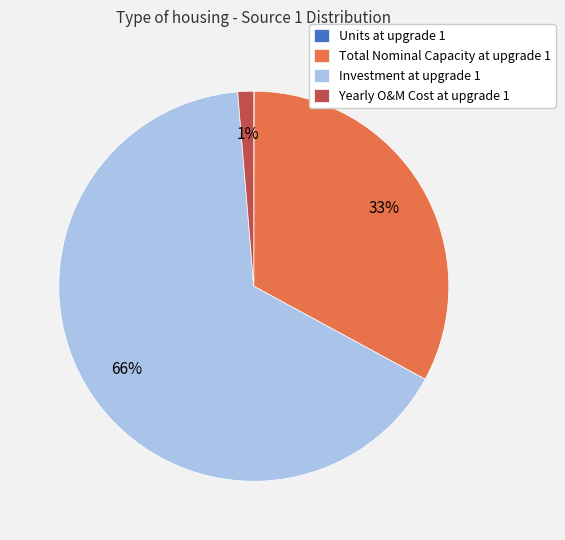

Which category has the biggest portion of the pie?

Investment at upgrade 1